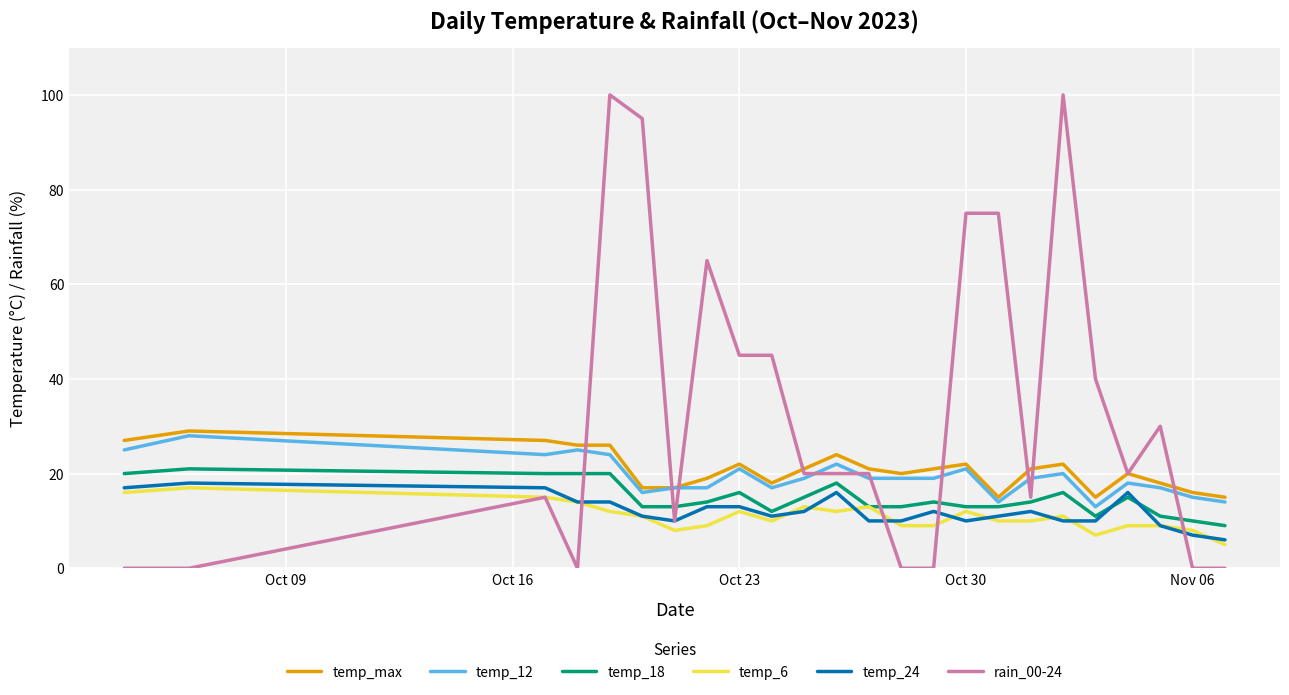

How many lines are shown in the chart?

6